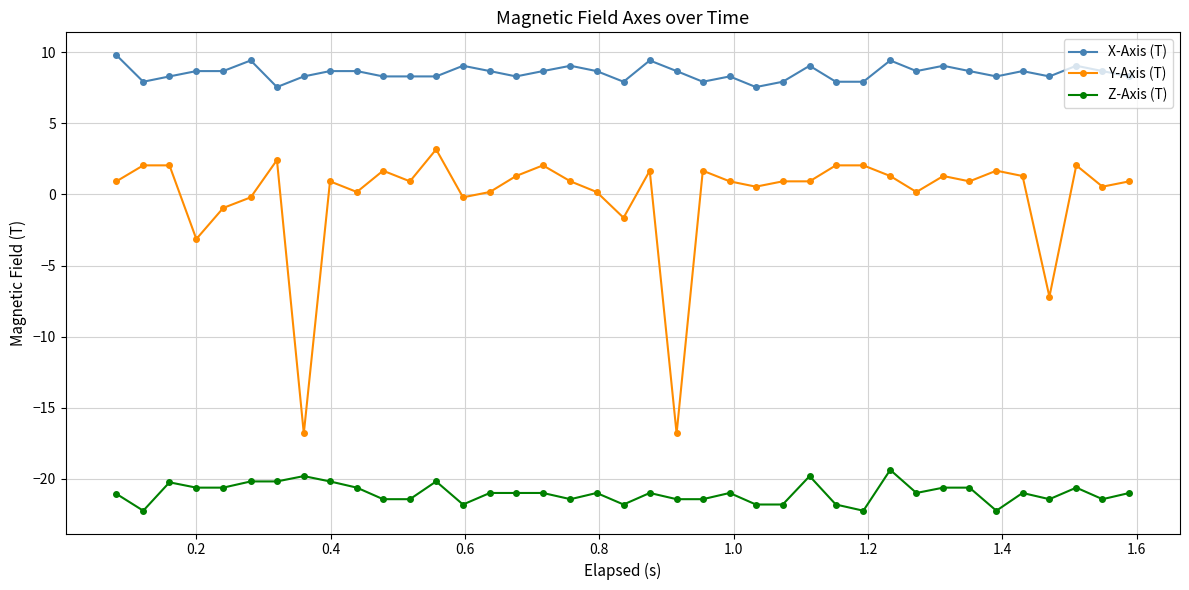

Which series has the largest range (max minus min)?

Y-Axis (T)